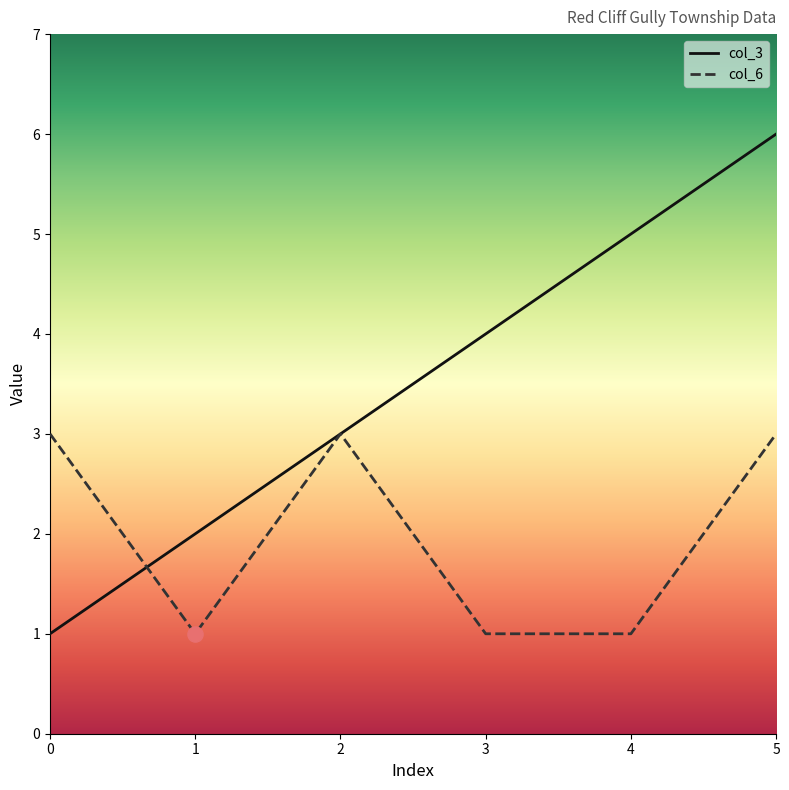

What are all the series names shown in the legend?

col_3, col_6